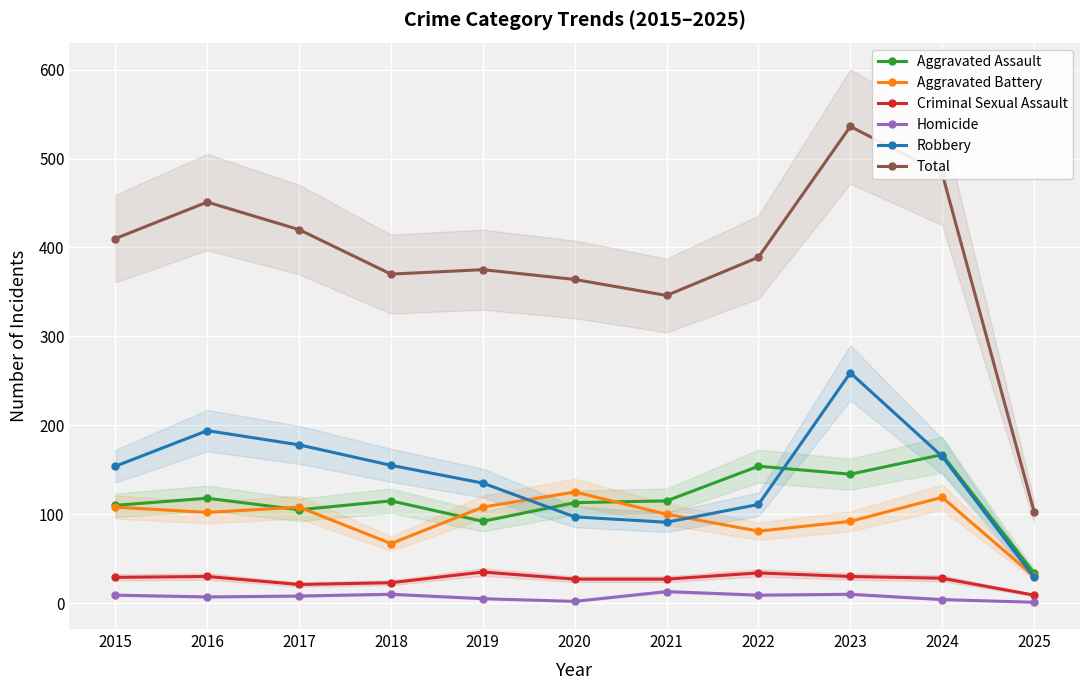

Does the chart display data point markers on the line(s)?

Yes